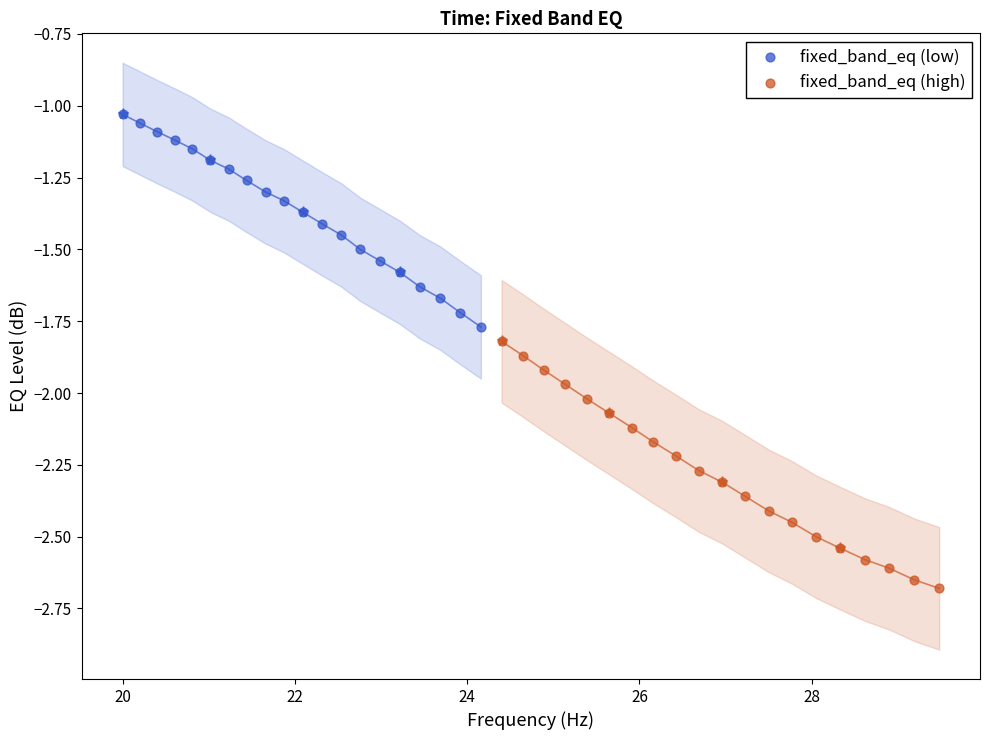

Which series reaches the minimum Y coordinate?

fixed_band_eq (high)